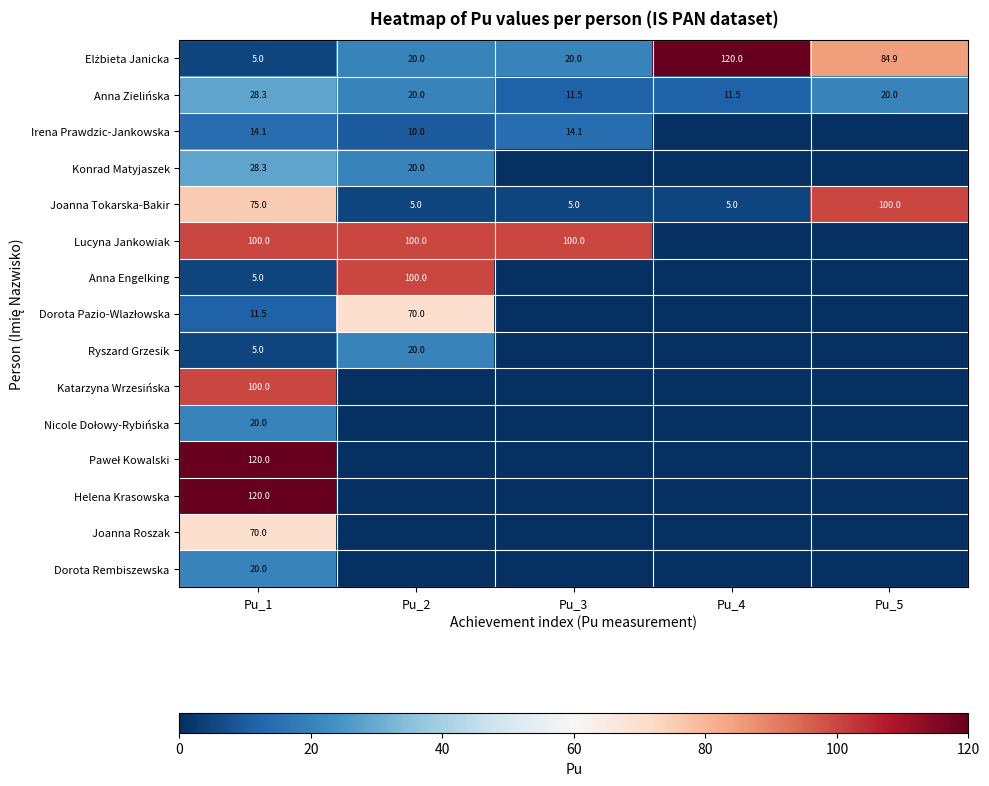

The value of Anna Zielińska at Pu_1 is 28.3. True or false?

True